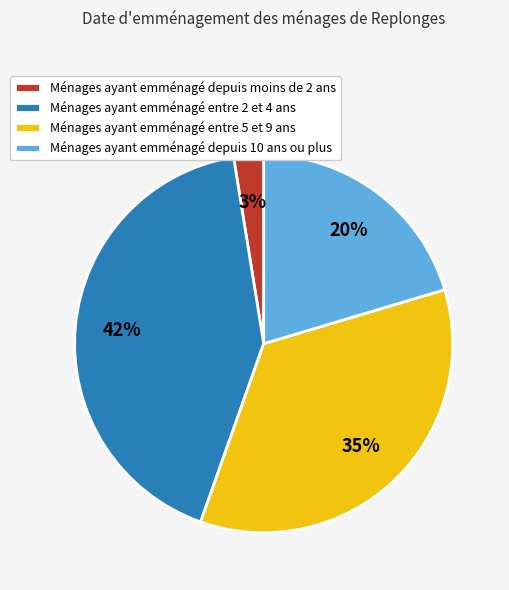

What is the smallest slice in the pie chart?

Ménages ayant emménagé depuis moins de 2 ans